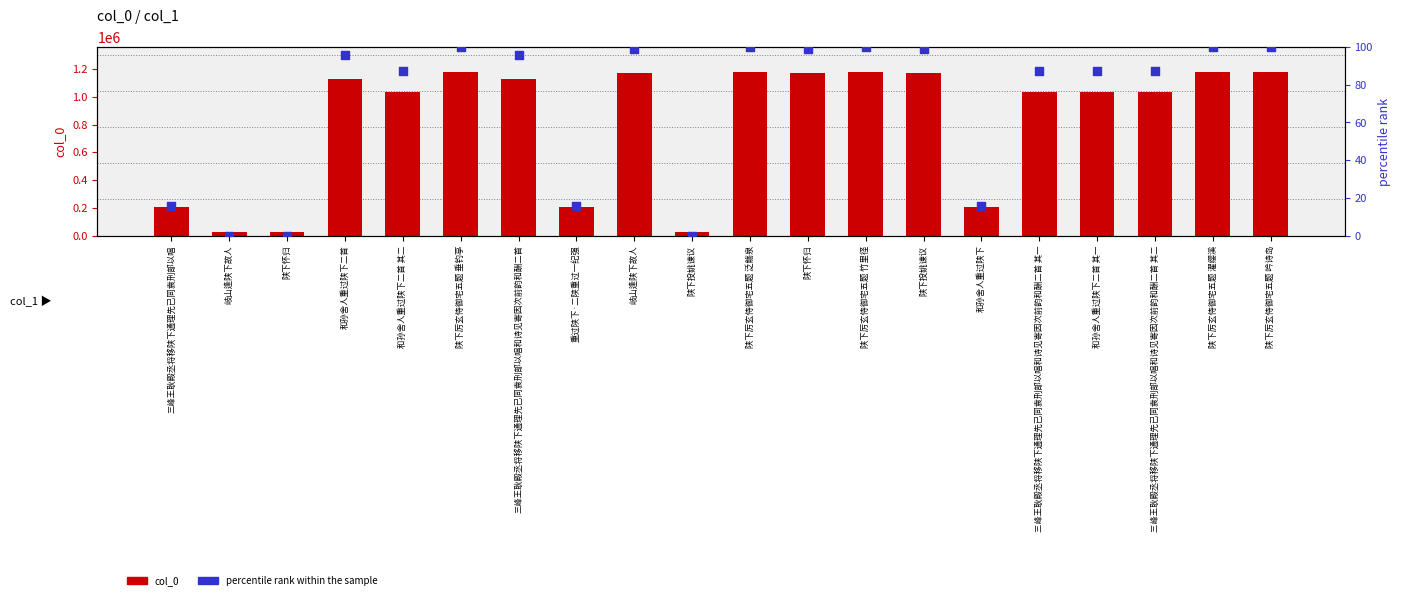

Which series has the largest Y range (max minus min)?

col_0